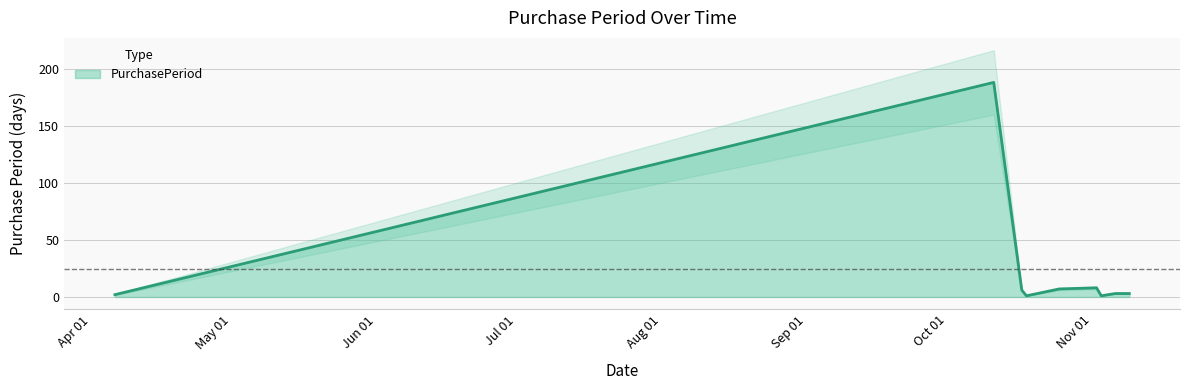

List the labels in order of value, largest first.

2017-10-11, 2017-11-02, 2017-10-25, 2017-10-17, 2017-11-06, 2017-11-09, 2017-04-06, 2017-10-18, 2017-11-03